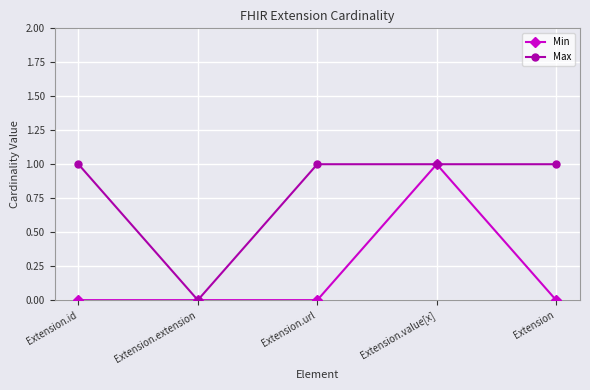

What is the value of the Max point at the 4th from the left?

1